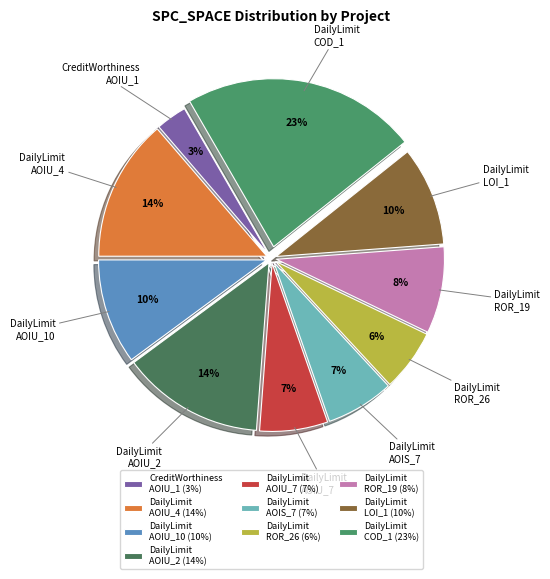

Which has a higher value, DailyLimit ROR_19 or DailyLimit AOIU_7?

DailyLimit ROR_19